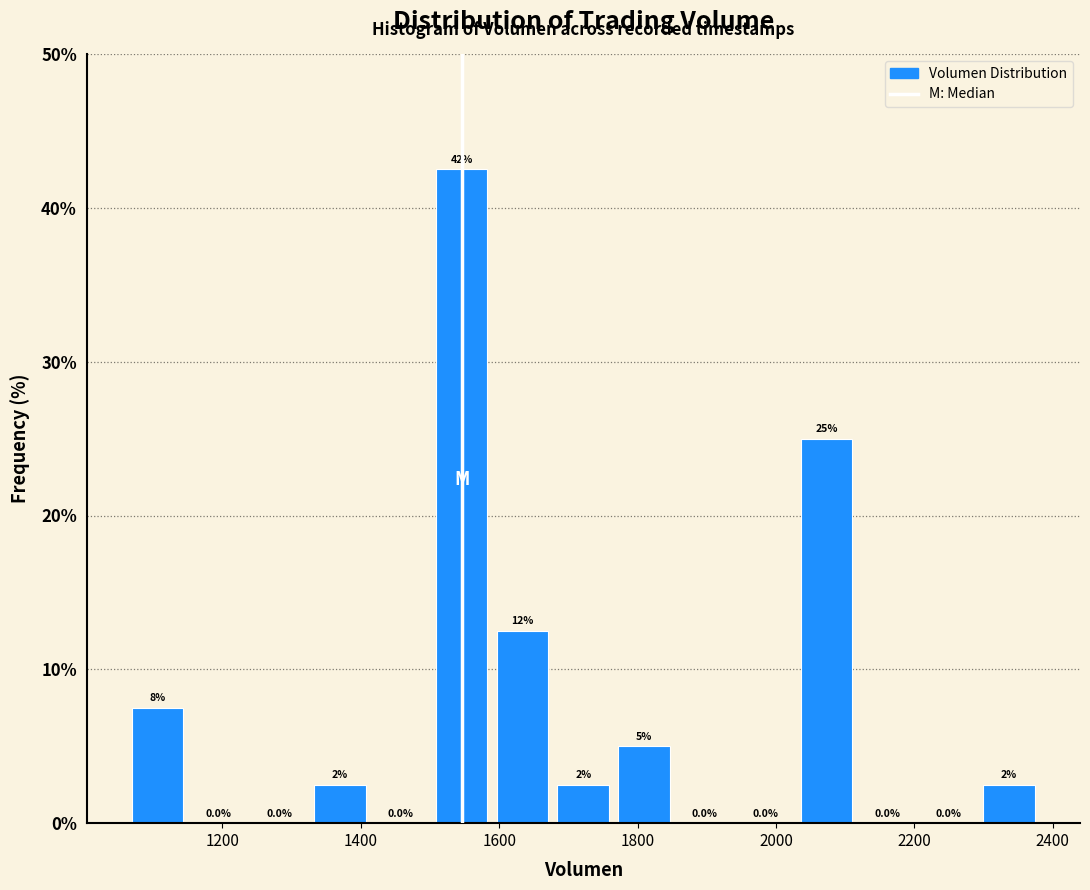

Over which range of the x-axis is the bar tallest?

1500 to 1580